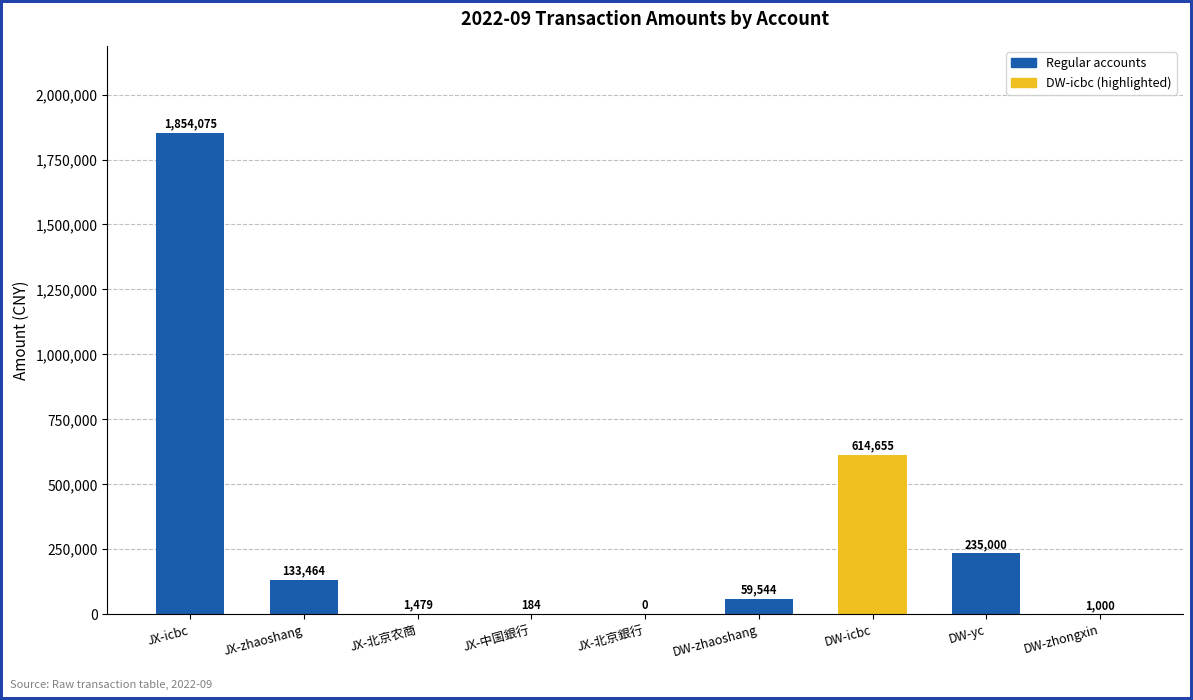

What is the sum of all values?

2899401.4